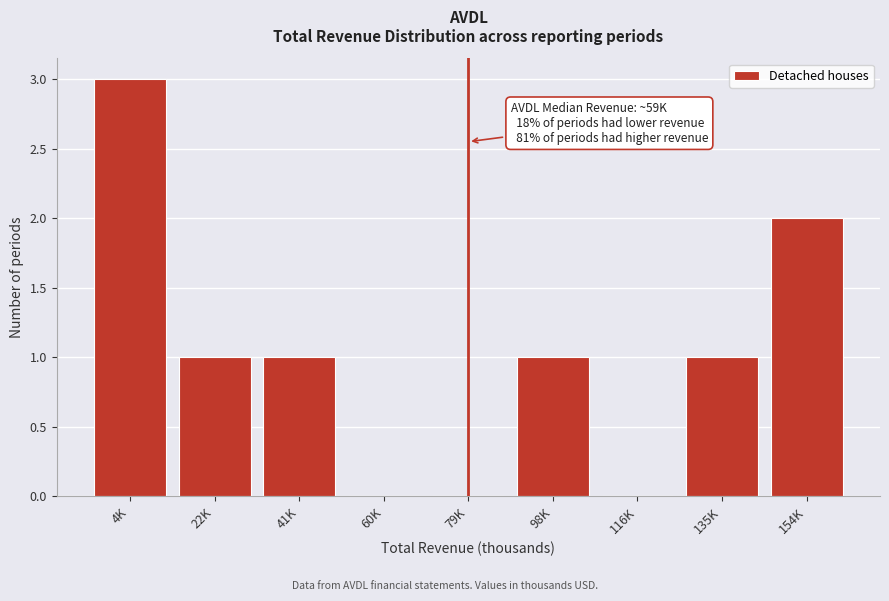

Reading left to right, transcribe all the data shown in this chart.

4K=3	22K=1	41K=1	60K=0	79K=0	98K=1	116K=0	135K=1	154K=2